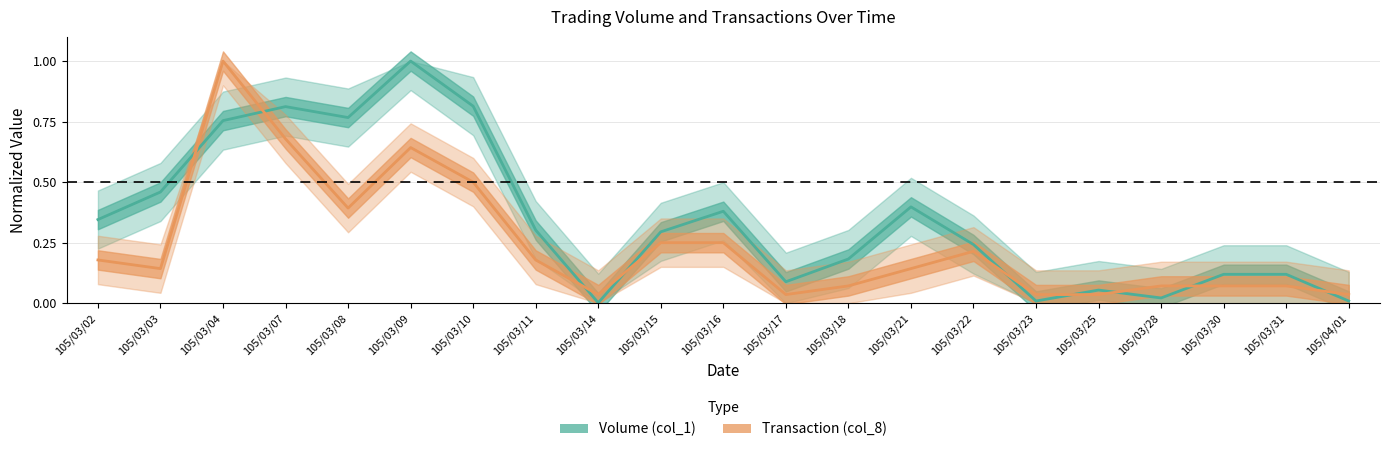

Which series has the widest spread of values?

Volume (col_1)